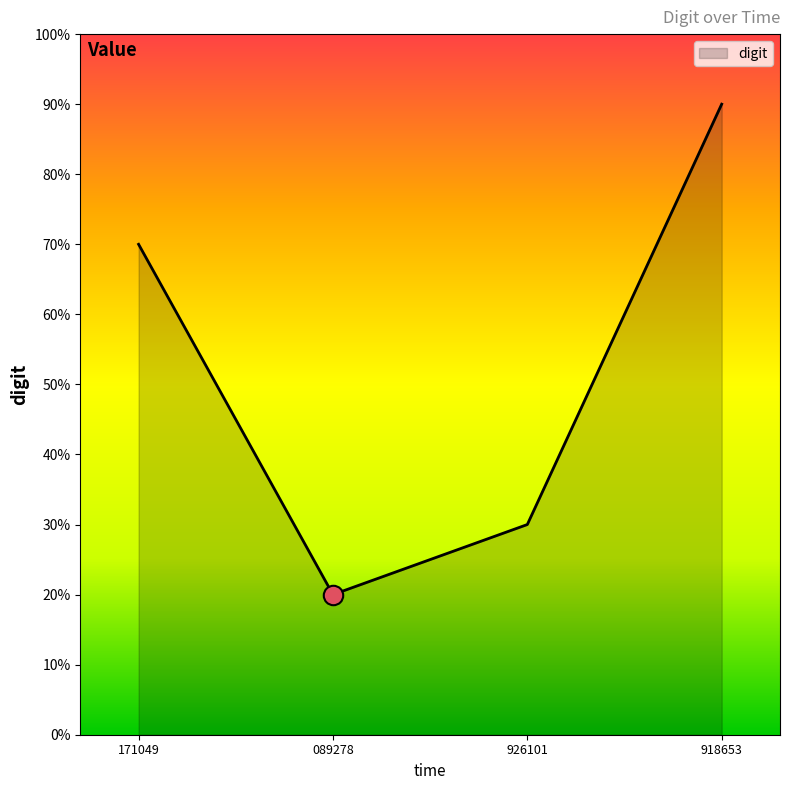

Does the chart have visible grid lines?

No